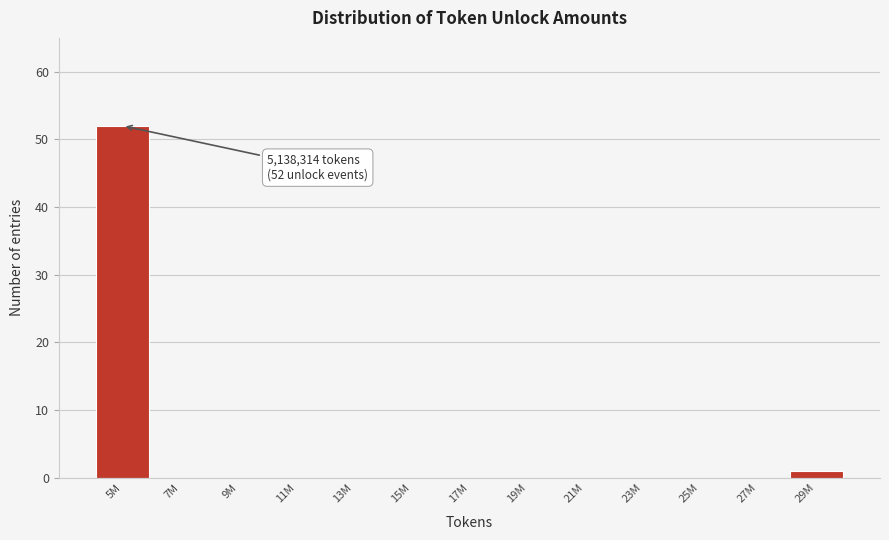

Reading right to left, what are all the values shown in this chart?

29M=1	27M=0	25M=0	23M=0	21M=0	19M=0	17M=0	15M=0	13M=0	11M=0	9M=0	7M=0	5M=52